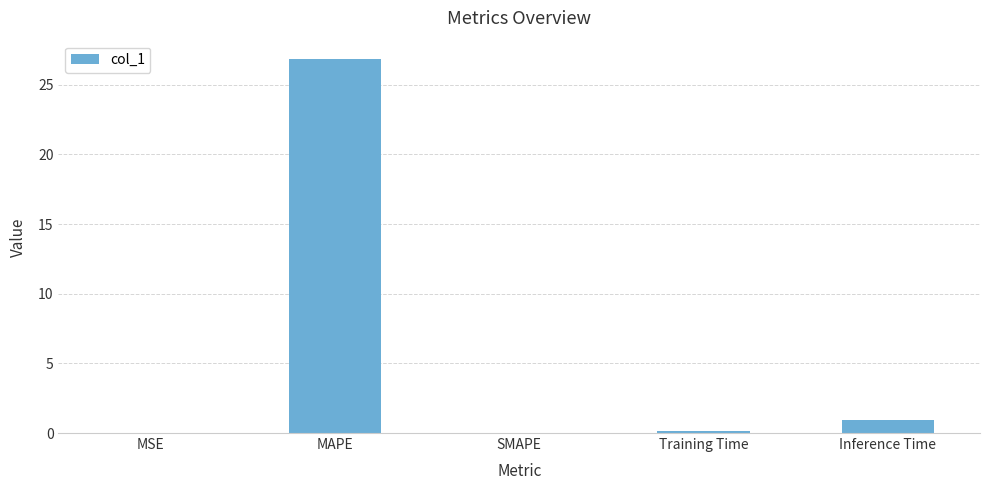

The chart shows a value of -17.6 at SMAPE. True or false?

False